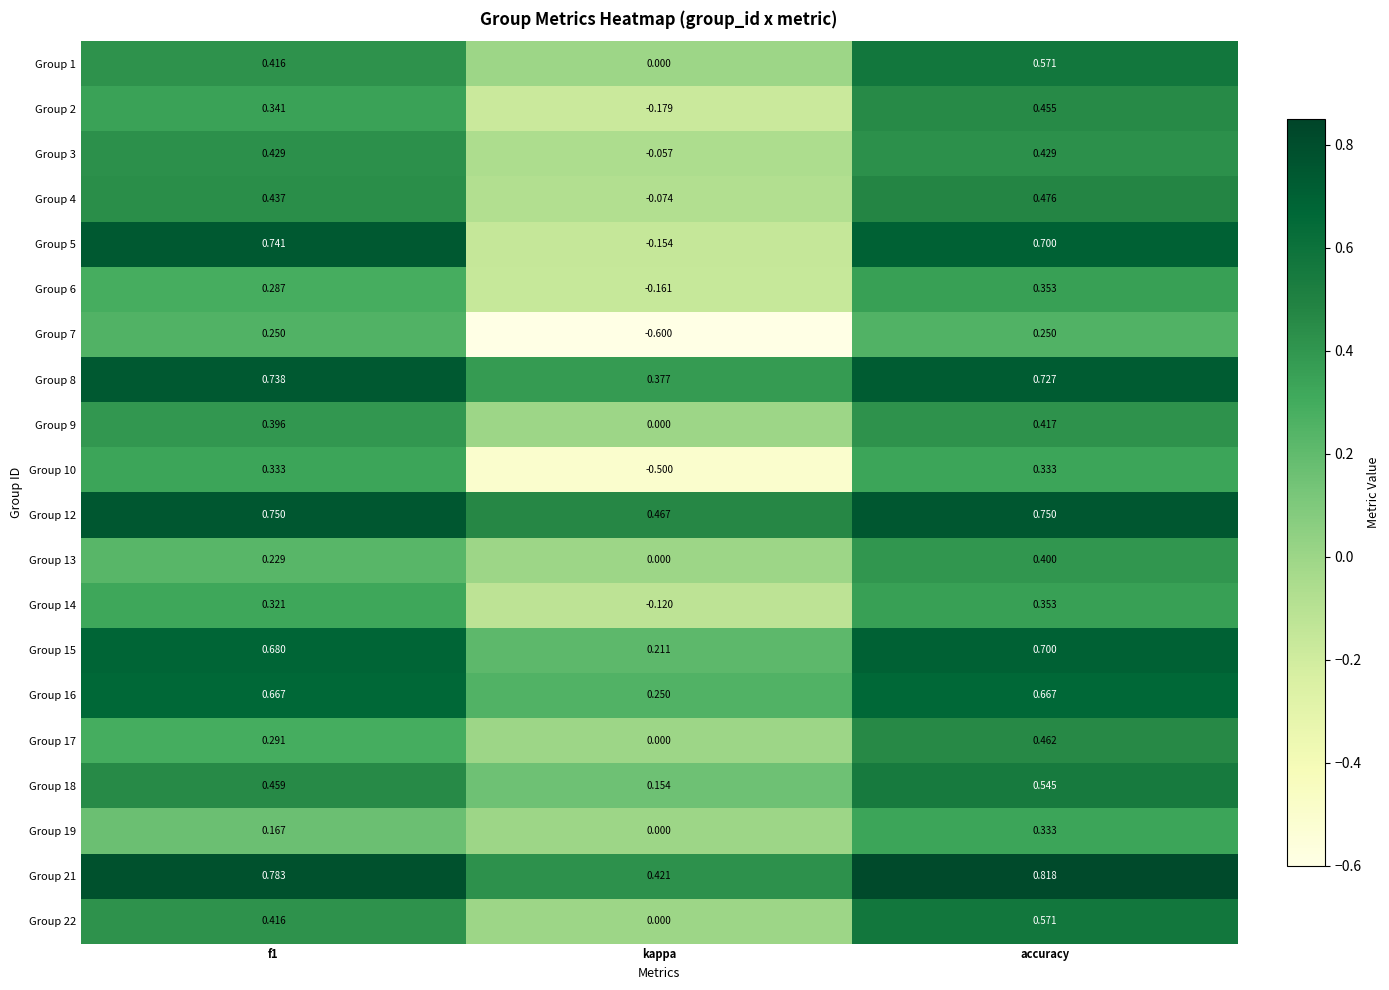

At which label does Group 4 reach its minimum?

kappa